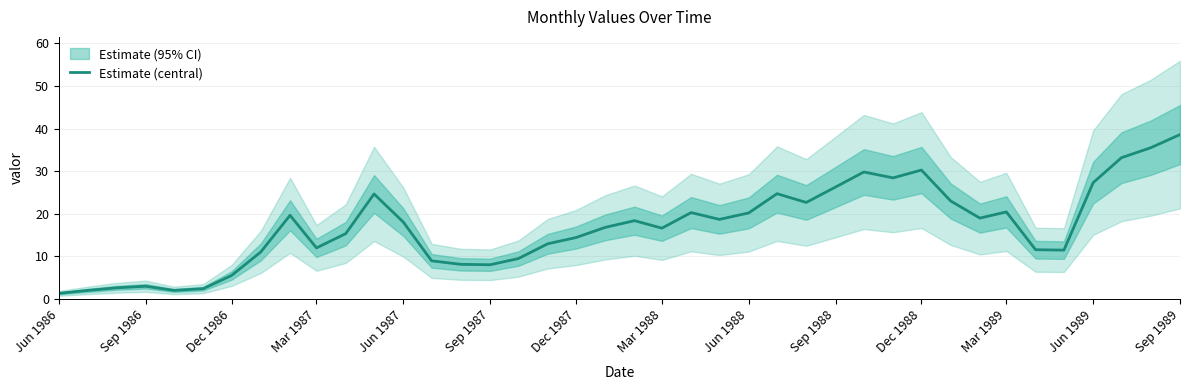

What is the highest value of the Estimate (central) series?

38.6